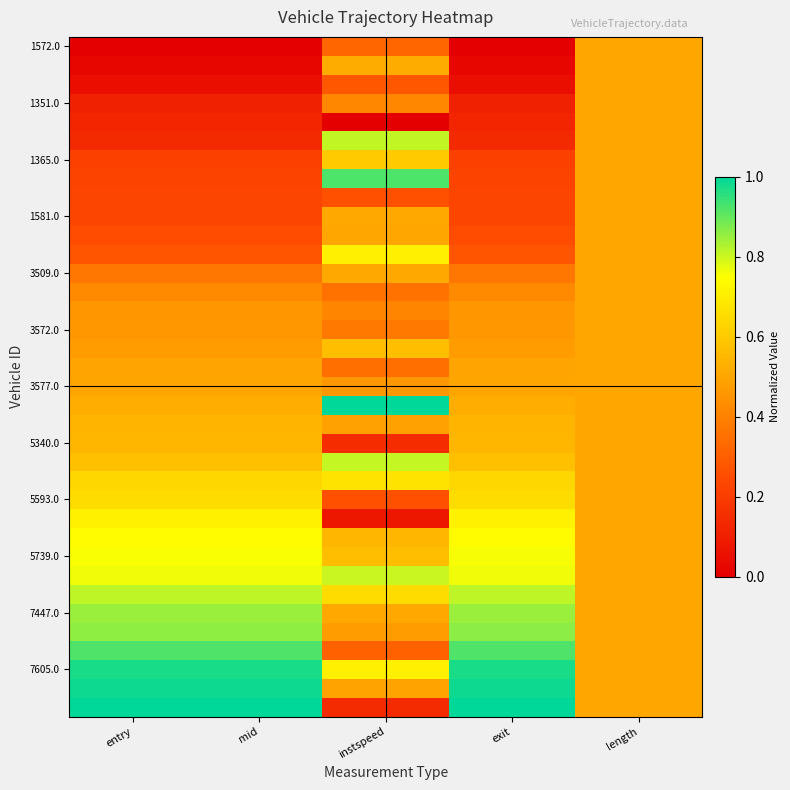

What is the total value across all series at mid?

17.9